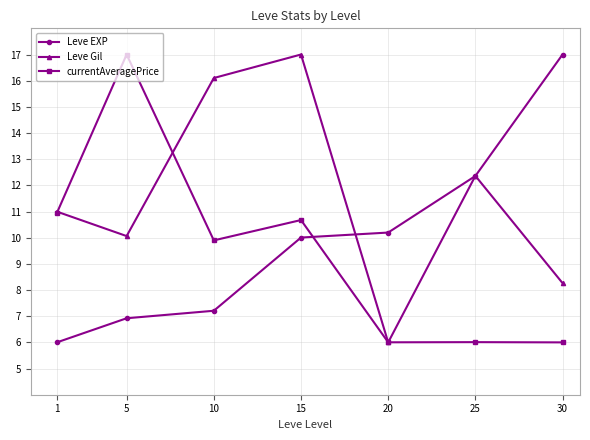

At which category is the sum across all series the highest?

15